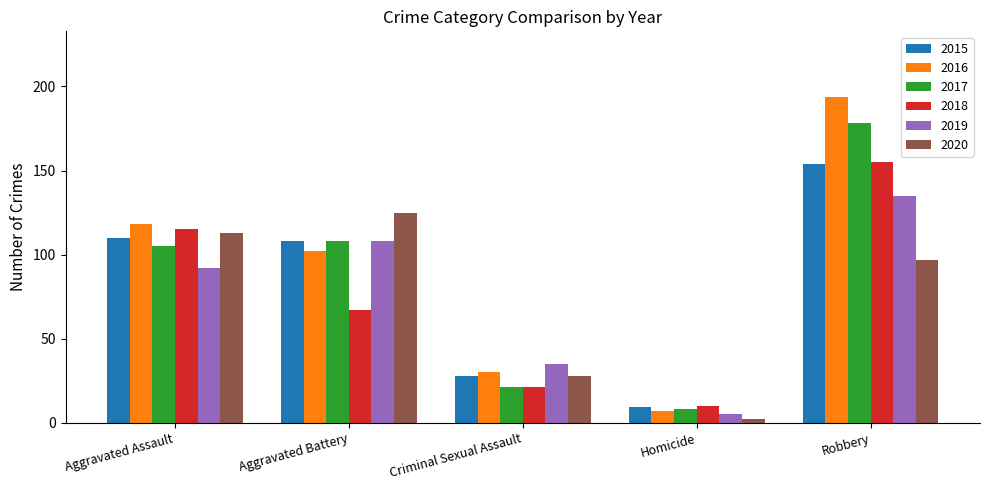

Count the number of data series in this chart.

6